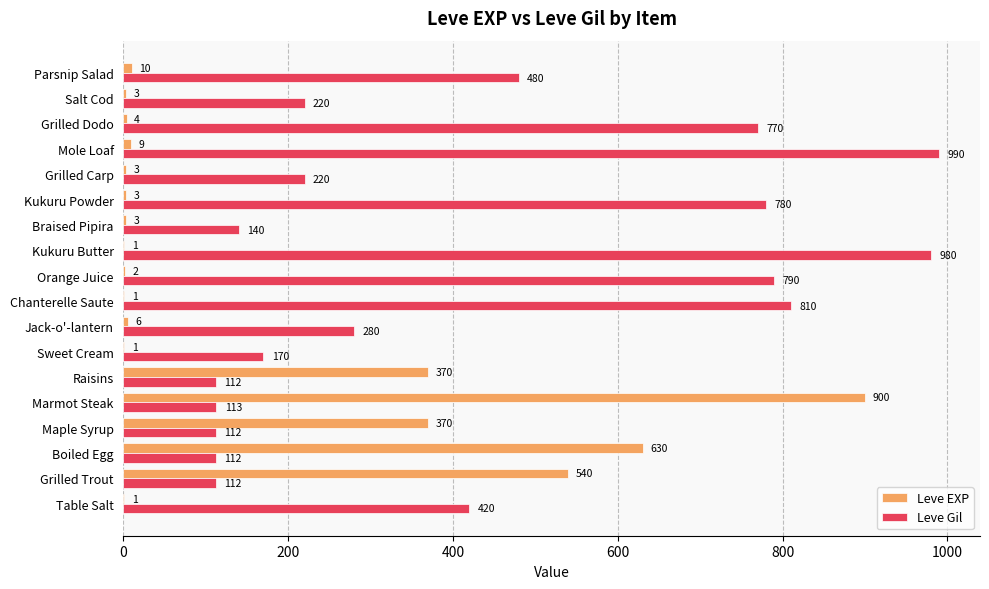

Which series changed the most between Grilled Trout and Marmot Steak?

Leve EXP